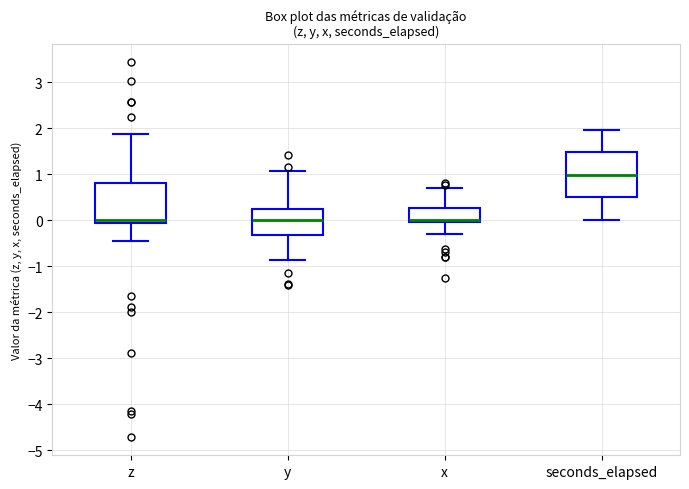

Reading left to right, transcribe this box plot: for each box, give where its median line is, the range the box spans, and where its two whiskers end, as read against the y-axis. The values are not printed on the chart, so give them approximately, as read against the axis.

z: median 0.0, box -0.1 to 0.8, whiskers -0.4 to 1.9
y: median 0.0, box -0.3 to 0.2, whiskers -0.9 to 1.1
x: median 0.0 (just above the box's lower edge), box 0.0 to 0.3, whiskers -0.3 to 0.7
seconds_elapsed: median 1.0, box 0.5 to 1.5, whiskers 0.0 to 2.0